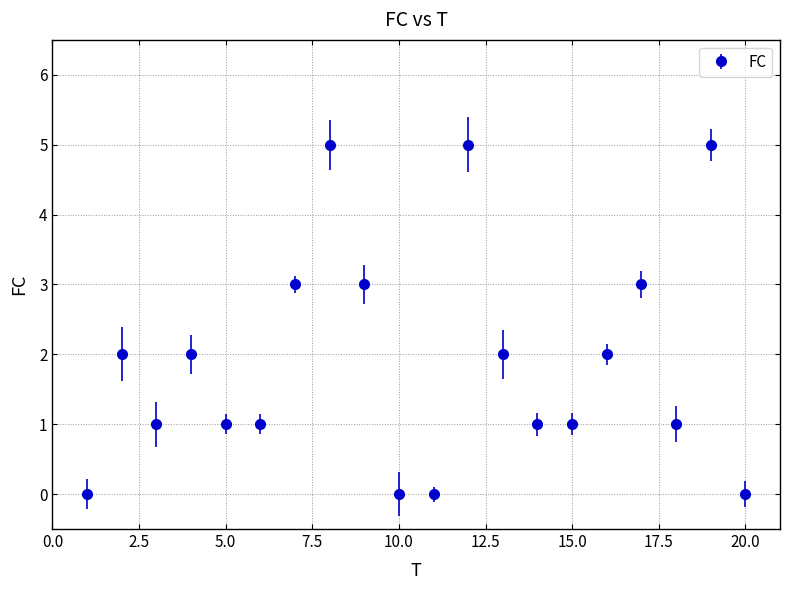

What is the maximum value shown in the chart?

5